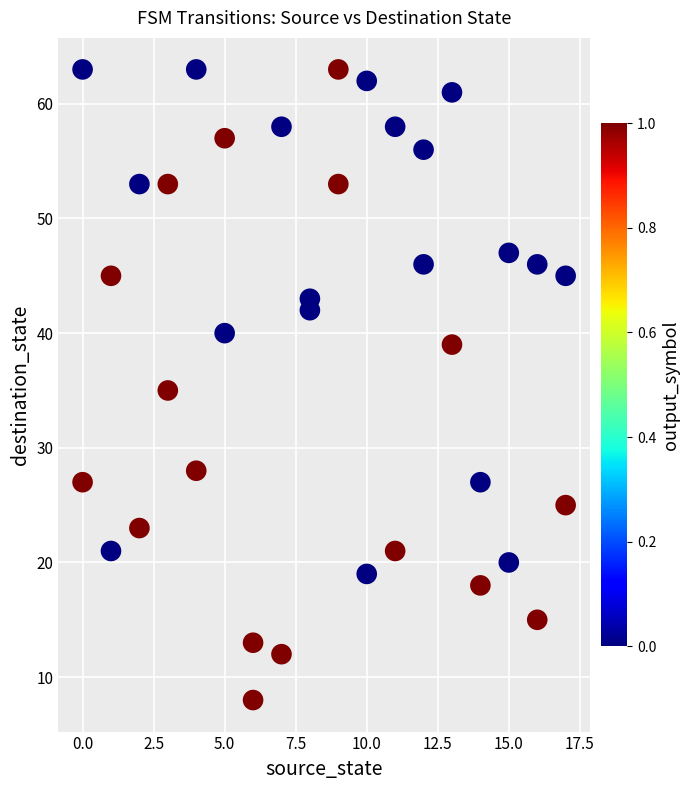

What is the range of Y values (max minus min)?

55